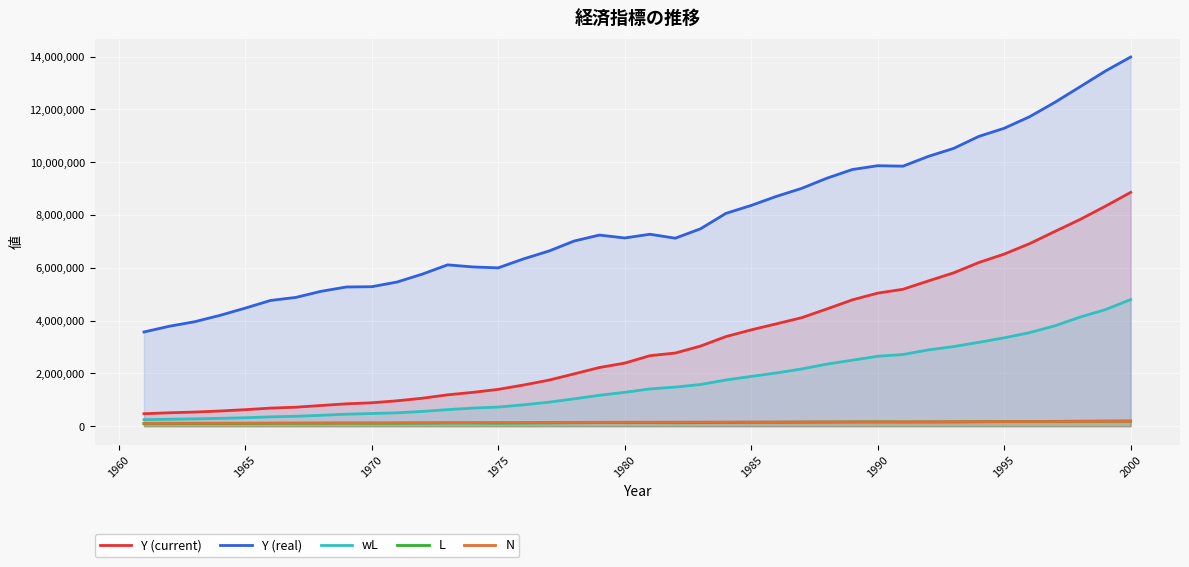

Read the Y (current) value at 1965, to the nearest 50.

625950